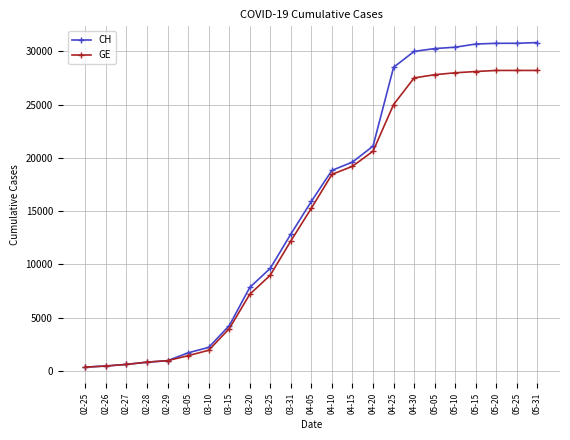

What is the label of the 18th point from the right?

03-05